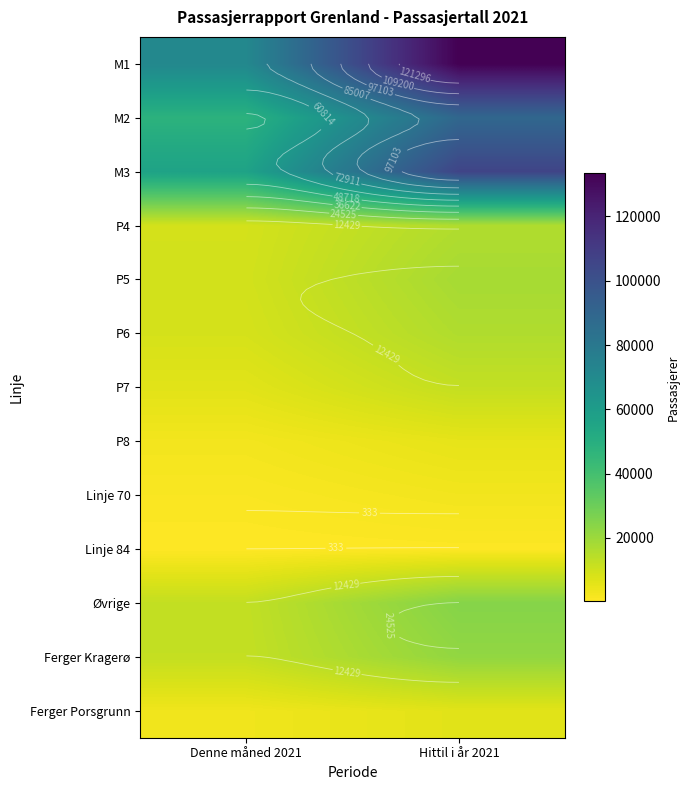

At which category does the chart reach its peak across all series?

Hittil i år 2021